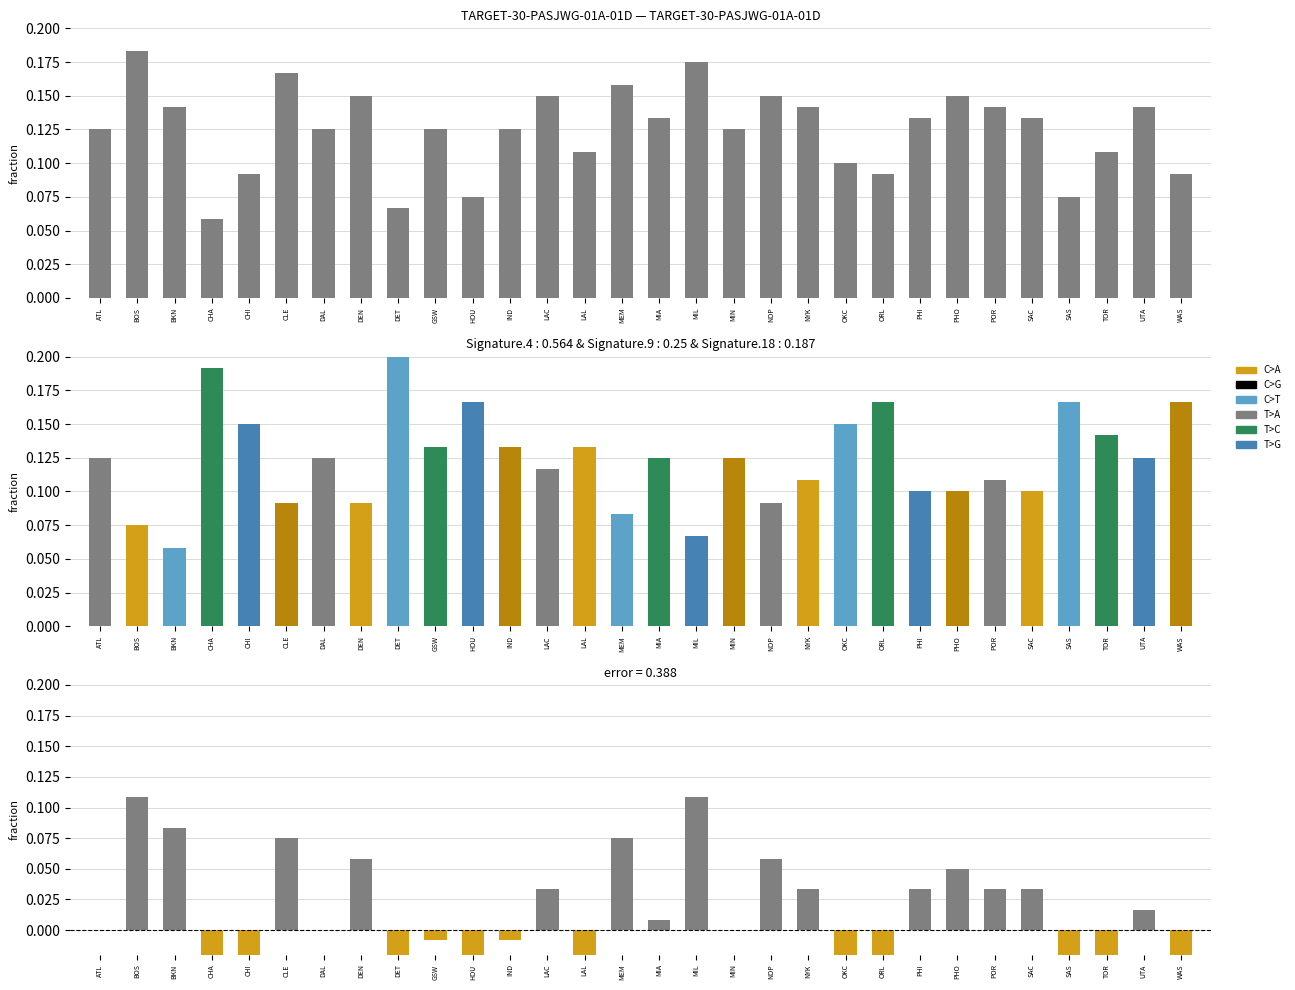

How many groups of bars are there?

30